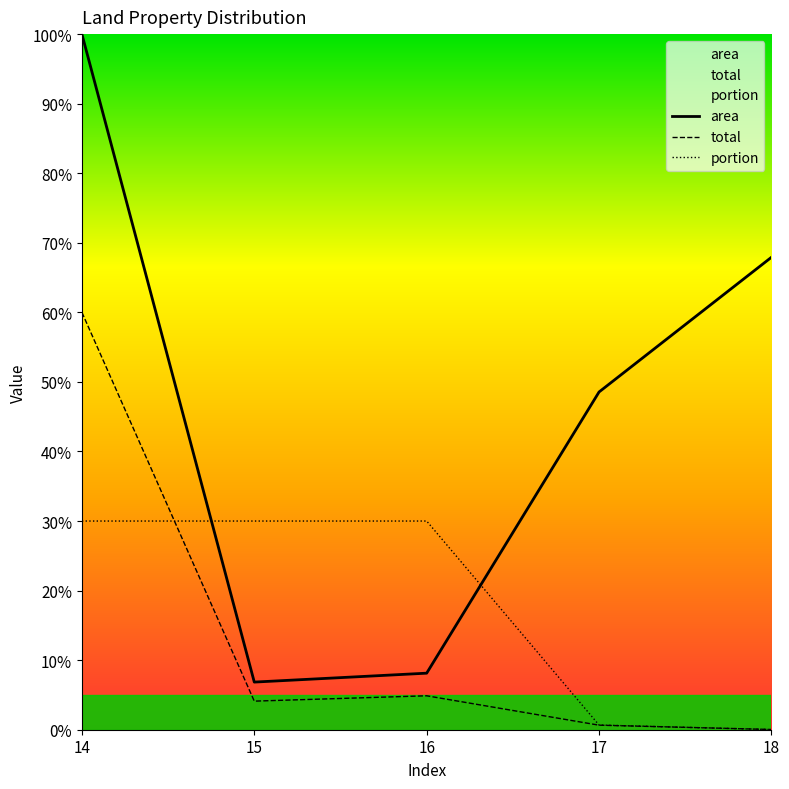

List the series in order of their peak value, highest first.

area, total, portion